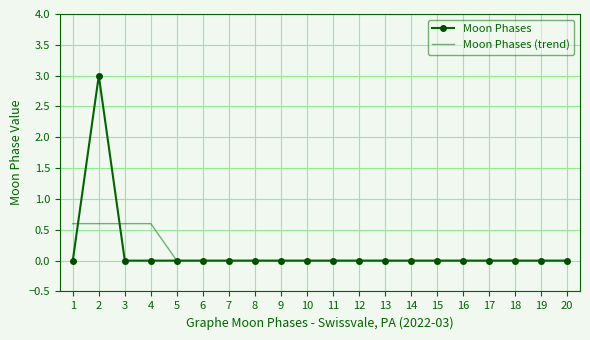

True or false: Moon Phases (trend) has a value of 0.0 at 20.

True